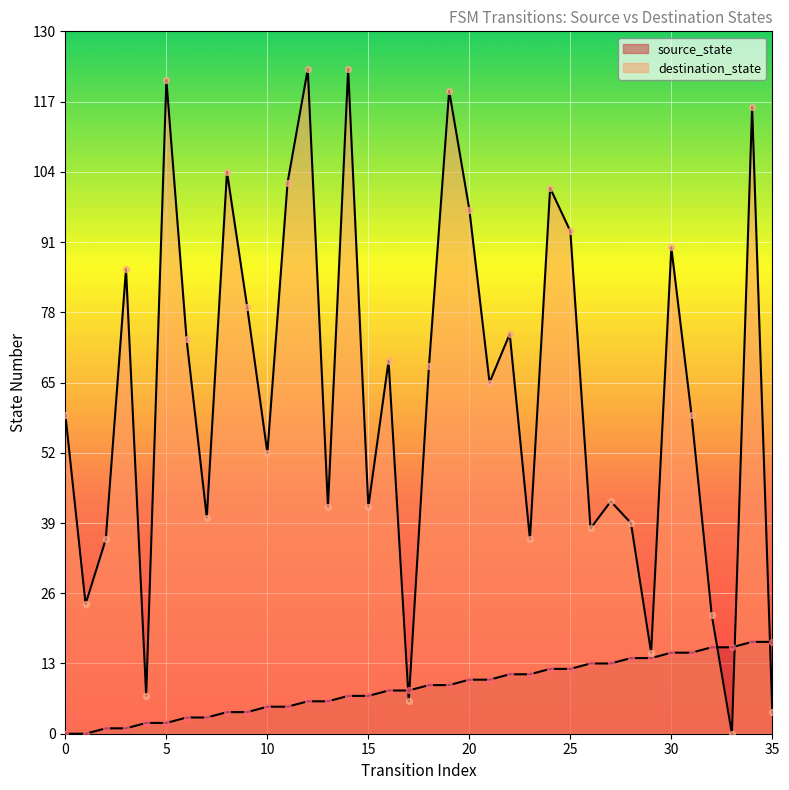

Is the value of source_state at 21 greater than the value of destination_state at 4?

Yes